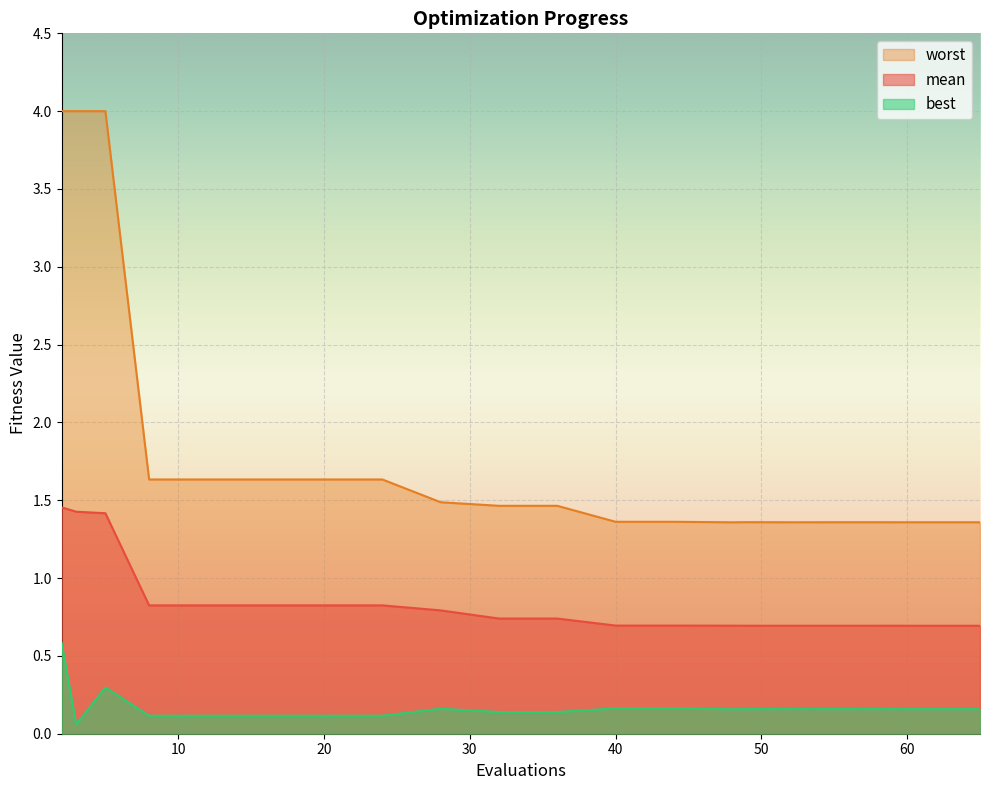

Is the value of mean at 40 greater than the value of worst at 12?

No